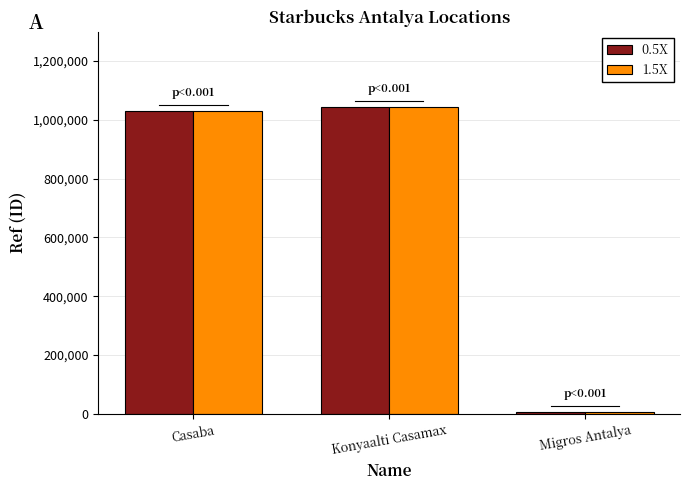

The 1.5X series shows 6038 at Migros Antalya. True or false?

True